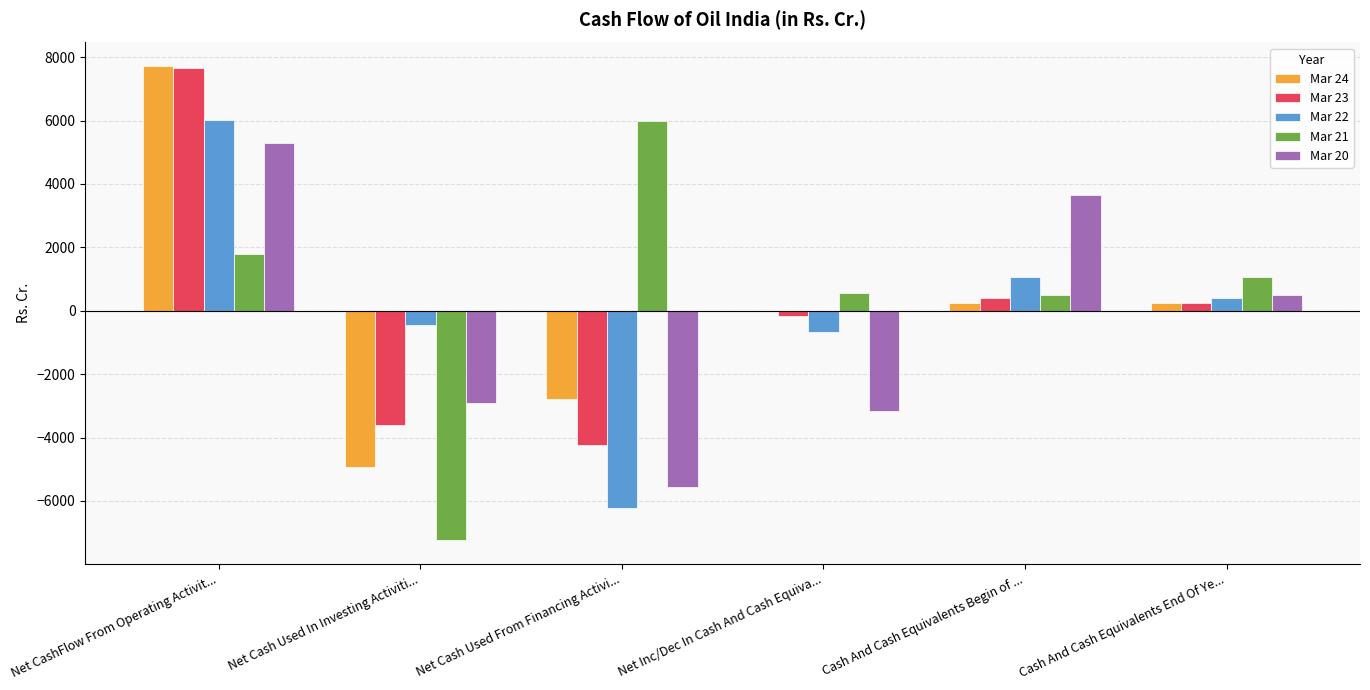

What are all the series names shown in the legend?

Mar 24, Mar 23, Mar 22, Mar 21, Mar 20